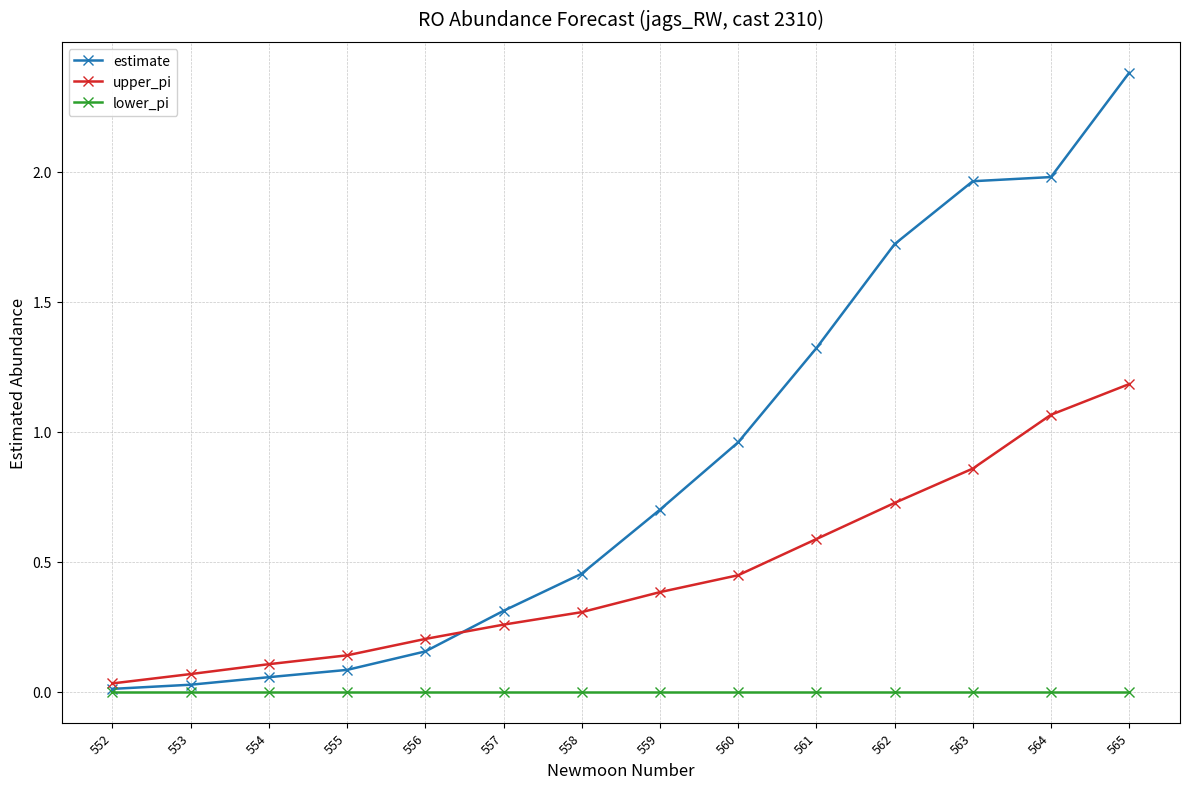

Rank the series by their maximum value, from lowest to highest.

lower_pi, upper_pi, estimate